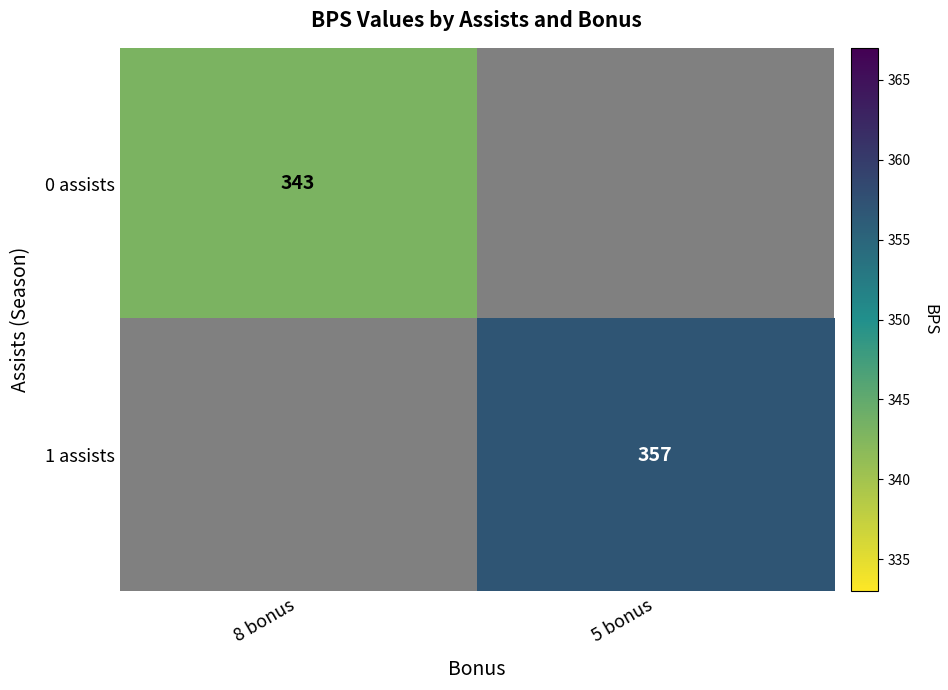

True or false: 1 assists has a value of 247 at 5 bonus.

False